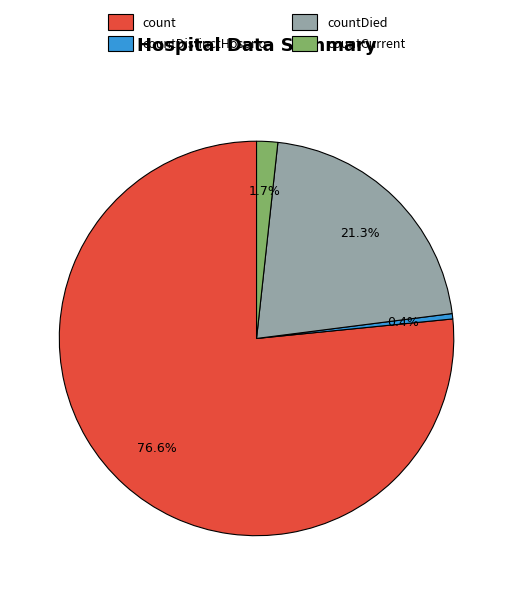

Which slice is the smallest?

countDistinctHospno